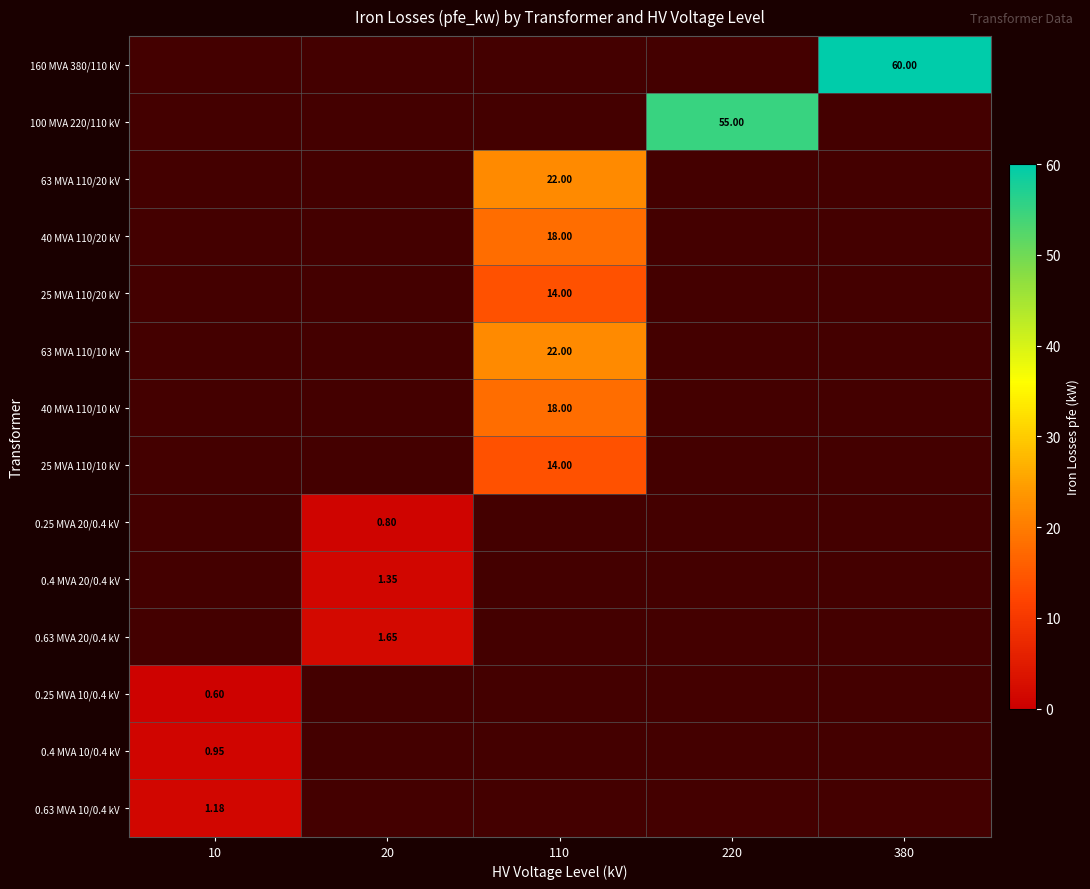

List the series in order of their peak value, highest first.

160 MVA 380/110 kV, 100 MVA 220/110 kV, 63 MVA 110/20 kV, 63 MVA 110/10 kV, 40 MVA 110/20 kV, 40 MVA 110/10 kV, 25 MVA 110/20 kV, 25 MVA 110/10 kV, 0.63 MVA 20/0.4 kV, 0.4 MVA 20/0.4 kV, 0.63 MVA 10/0.4 kV, 0.4 MVA 10/0.4 kV, 0.25 MVA 20/0.4 kV, 0.25 MVA 10/0.4 kV